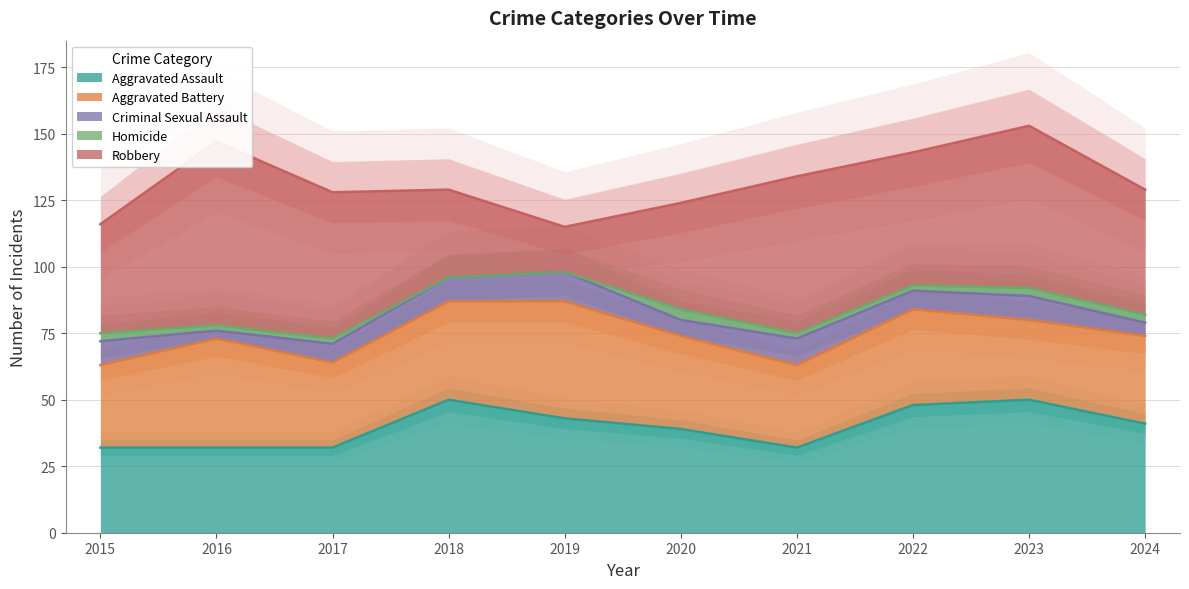

What is the approximate value of Robbery at 2020, to the nearest 5?

40